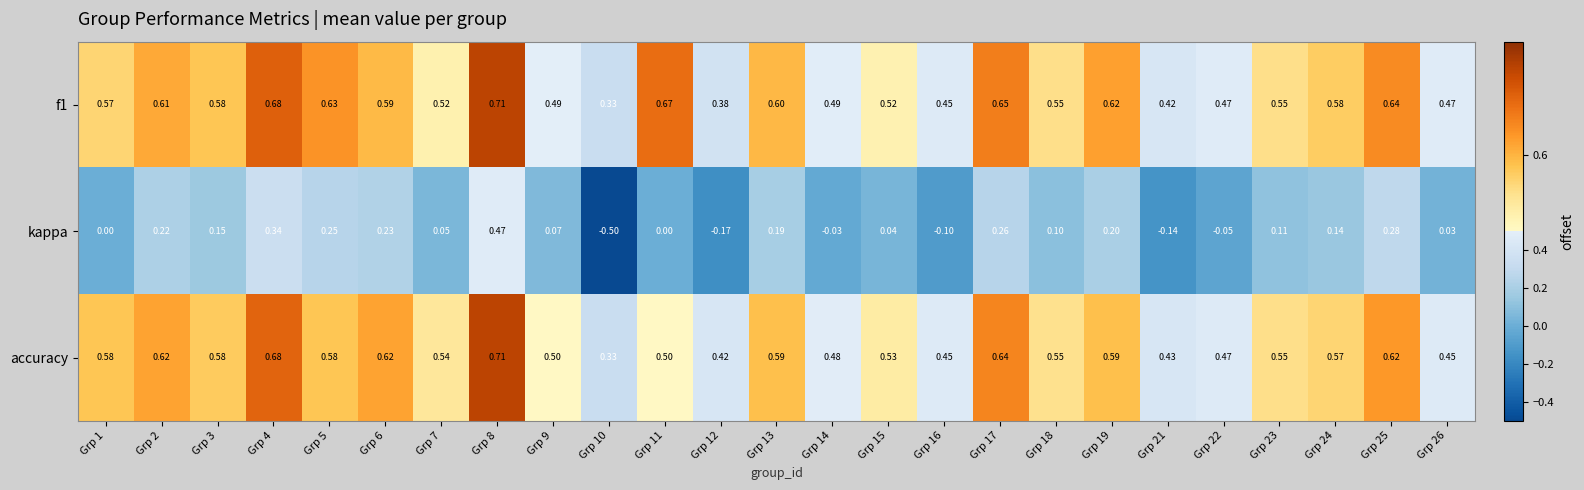

Which series has the largest range (max minus min)?

kappa